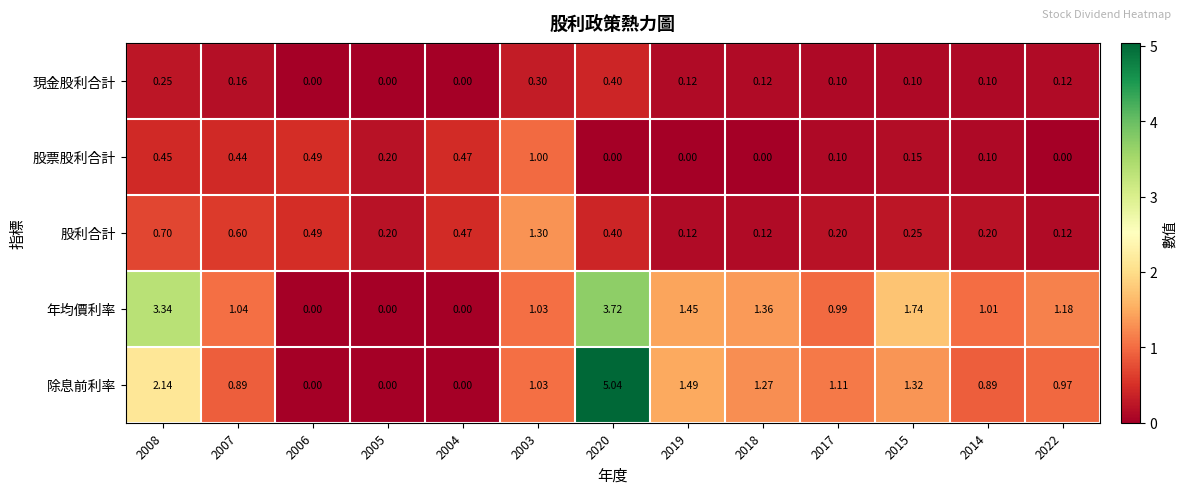

Is the value of 股利合計 at 2007 greater than the value of 除息前利率 at 2020?

No